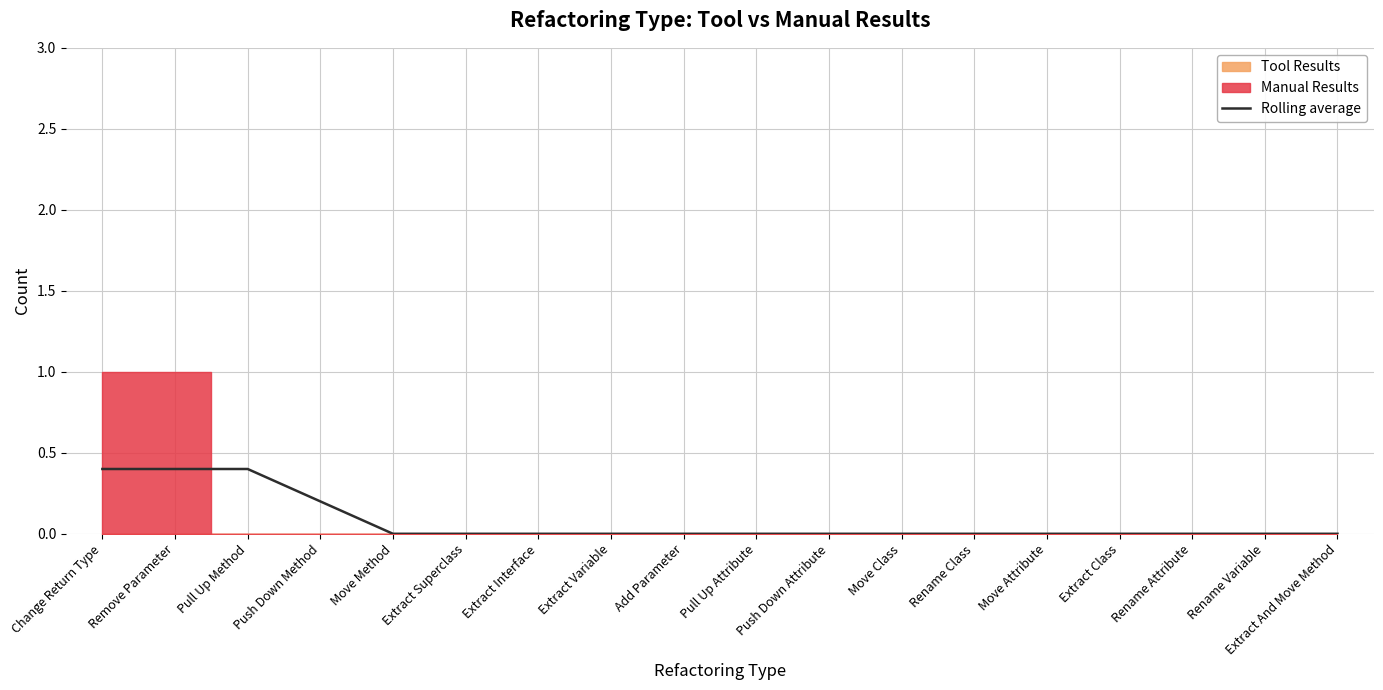

Which label corresponds to the smallest value in the chart?

Move Method